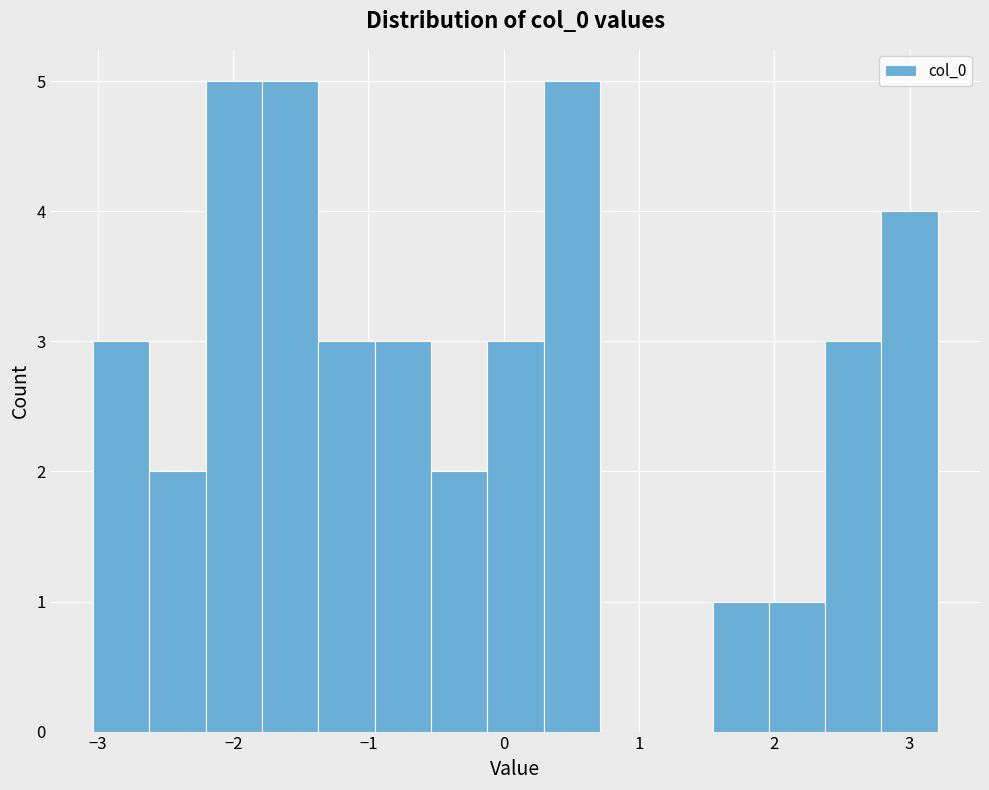

Reading left to right, transcribe this chart: for each bar, give the range it covers on the x-axis and its height. Neither the bar edges nor the heights are printed on the chart, so give them approximately, as read against the axes.

-3.0 to -2.6: 3
-2.6 to -2.2: 2
-2.2 to -1.8: 5
-1.8 to -1.4: 5
-1.4 to -1.0: 3
-1.0 to -0.5: 3
-0.5 to -0.1: 2
-0.1 to 0.3: 3
0.3 to 0.7: 5
0.7 to 1.1: 0
1.1 to 1.5: 0
1.5 to 2.0: 1
2.0 to 2.4: 1
2.4 to 2.8: 3
2.8 to 3.2: 4